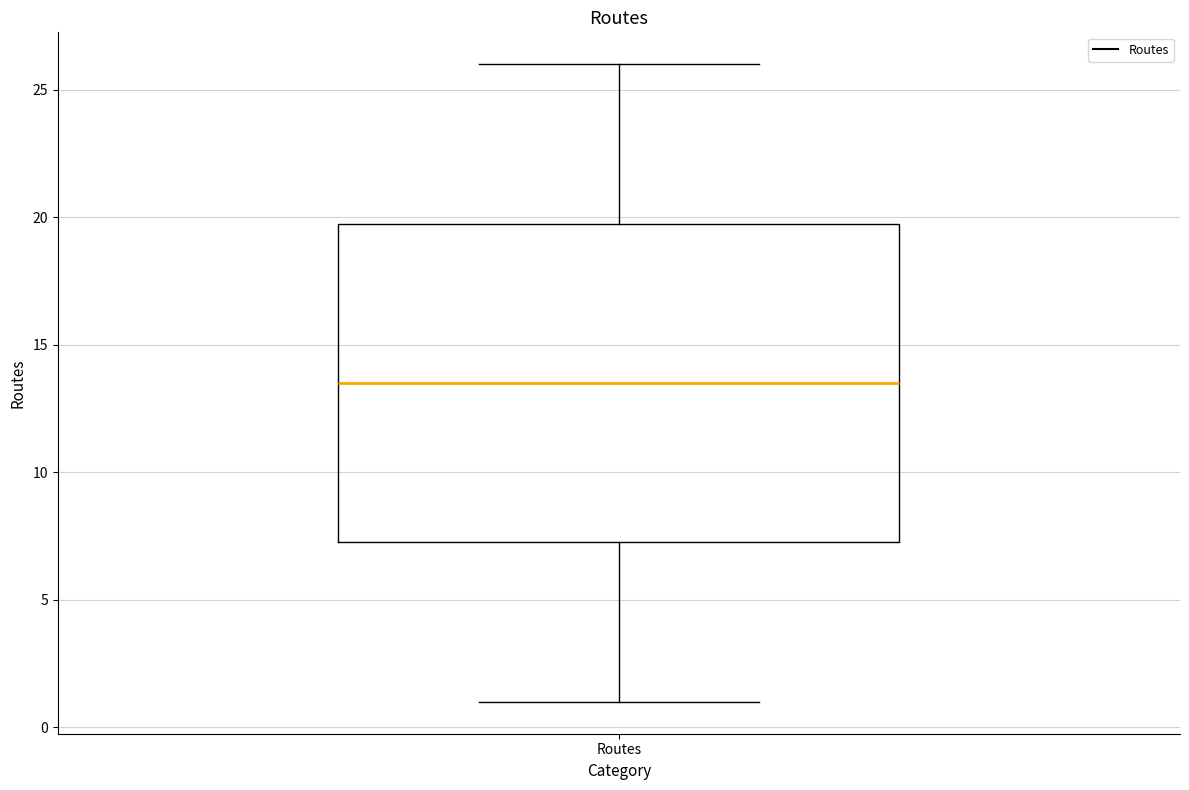

Where does the median line of the box for Routes sit on the y-axis? The values are not printed on the chart, so give them approximately, as read against the axis.

13.5